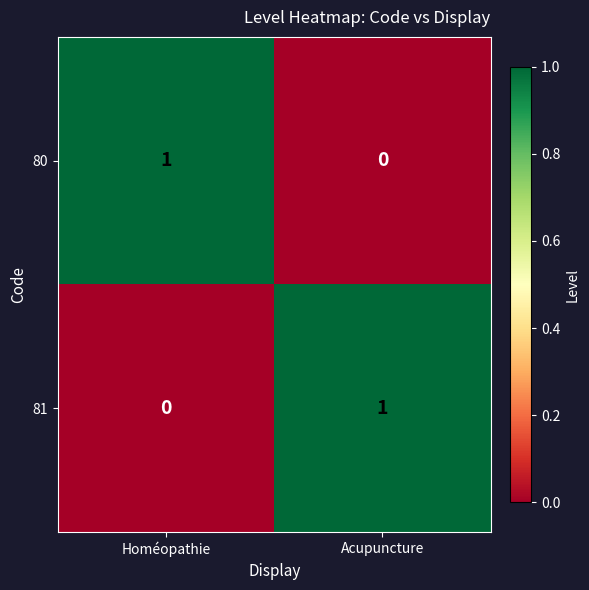

Reading left to right, what are all the values shown in this chart?

80: 1	0
81: 0	1